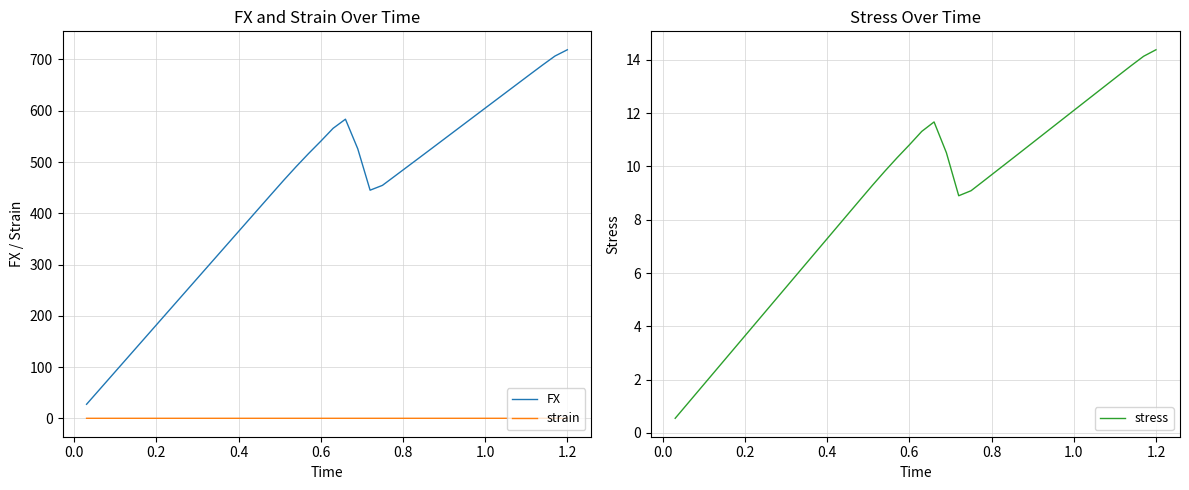

True or false: strain and FX intersect in this chart.

False